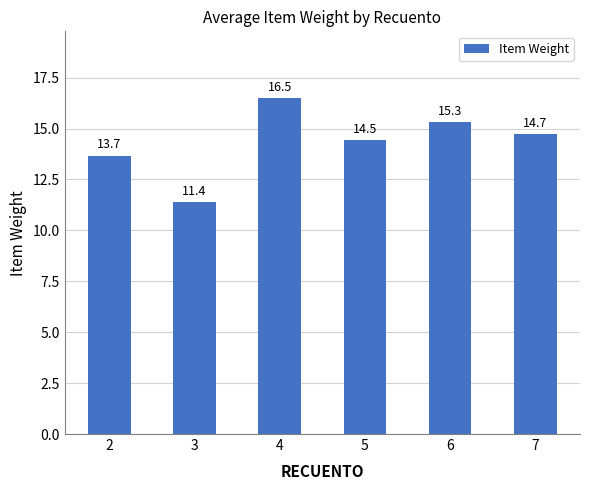

Which has a higher value, 2 or 5?

5